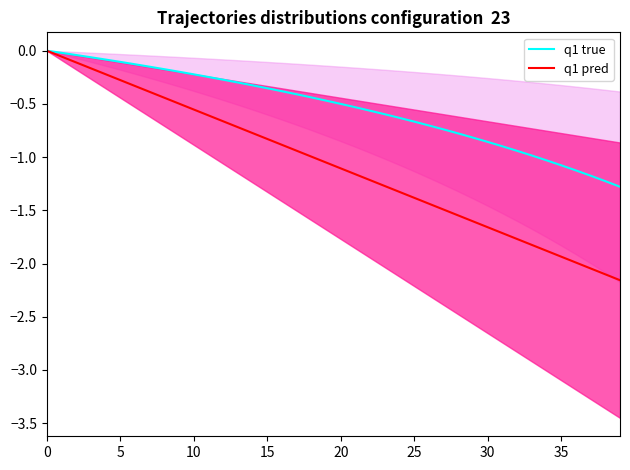

True or false: q1 pred and q1 true intersect in this chart.

False